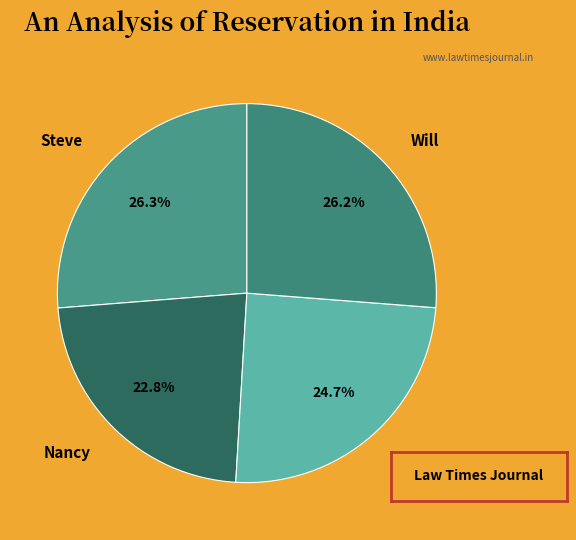

To the nearest percent, what is the average slice percentage?

25%